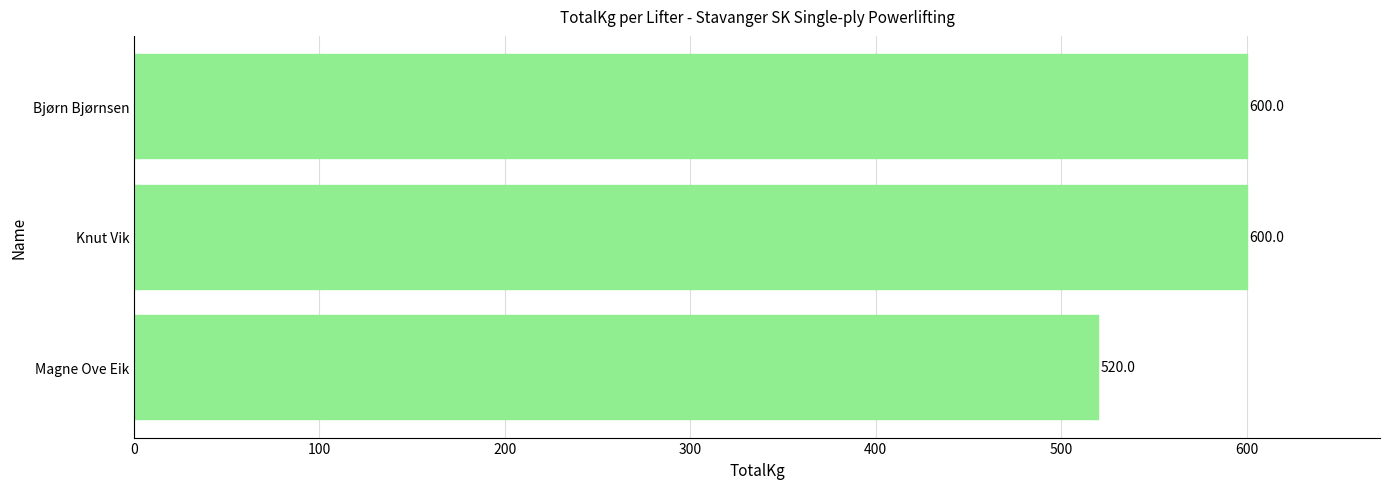

What is the average value?

573